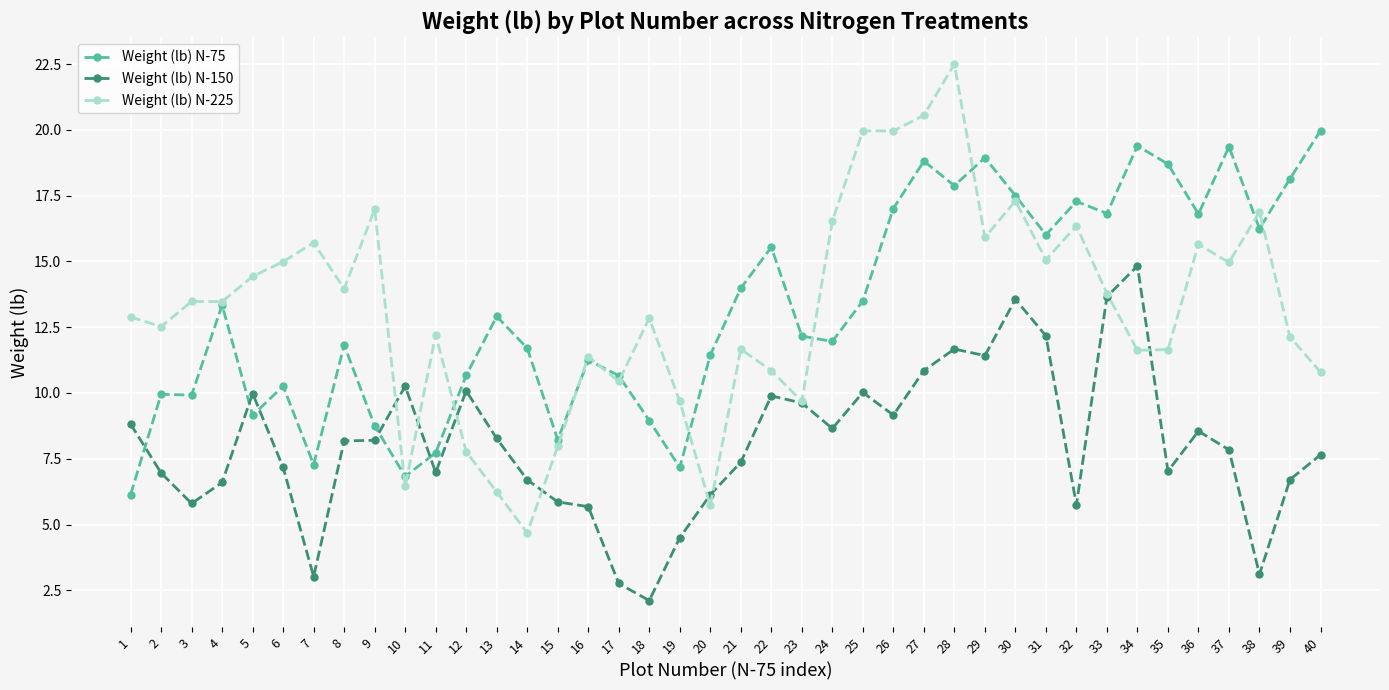

How many intersections are there between Weight (lb) N-225 and Weight (lb) N-75?

11